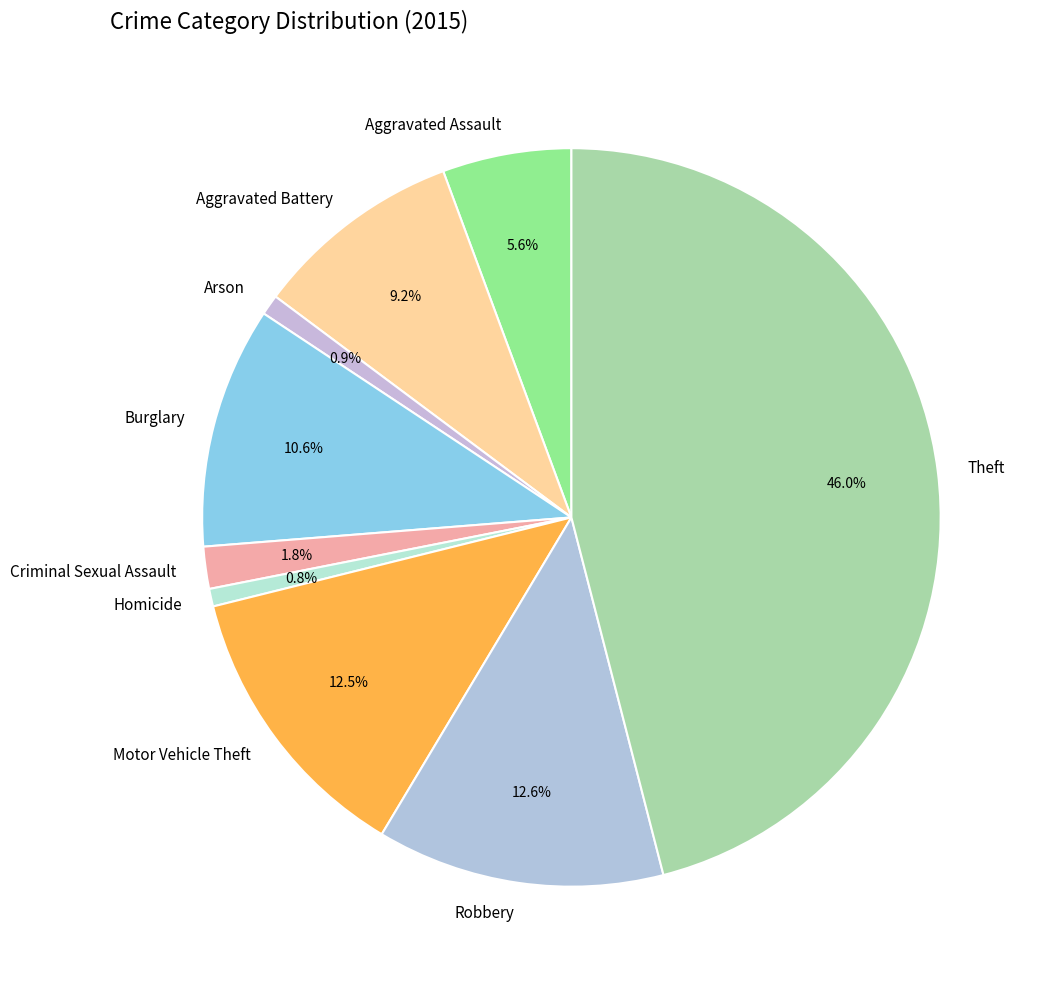

Do Arson and Theft together represent more than half of the pie?

No